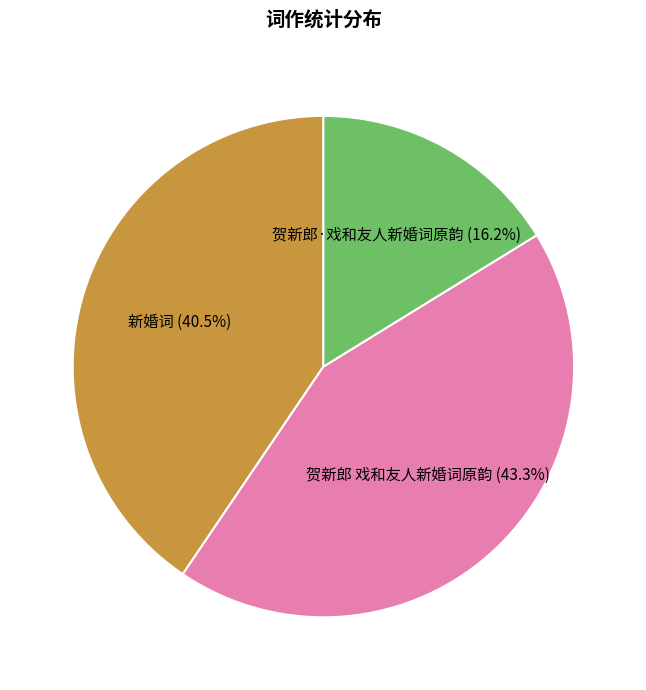

Is there any slice that represents more than half of the pie?

No